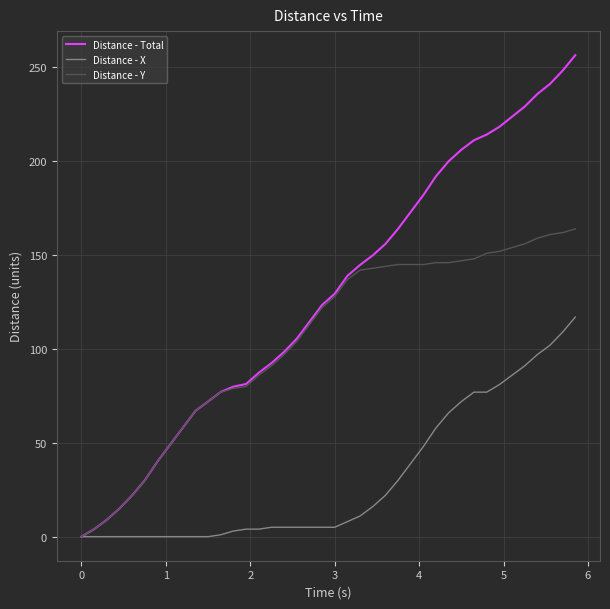

List the series in order of their peak value, highest first.

Distance - Total, Distance - Y, Distance - X